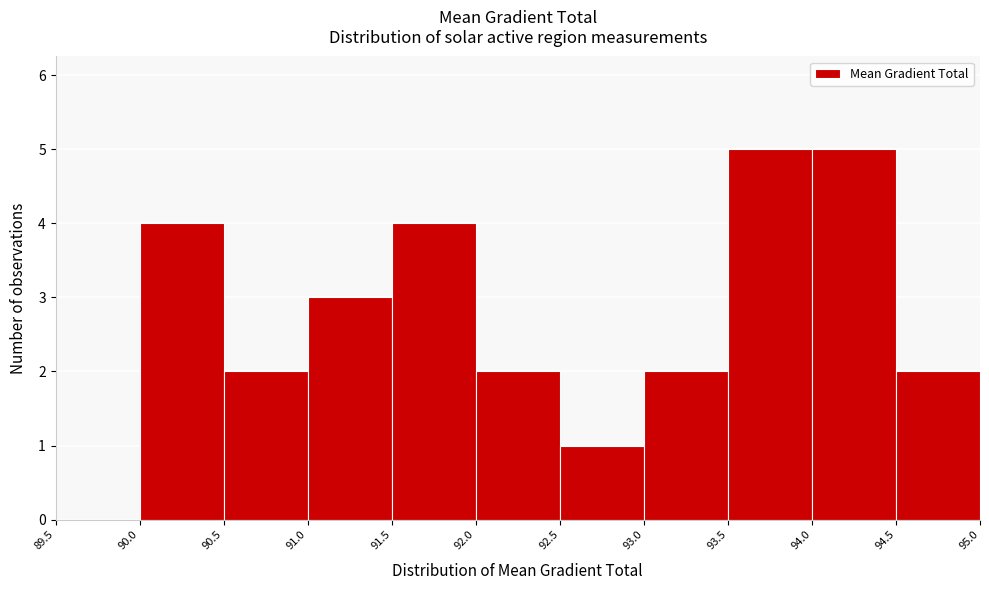

Reading left to right, transcribe this chart: for each bar, give the range it covers on the x-axis and its height. The values are not printed on the chart, so give them approximately, as read against the axis.

89.5 to 90.0: 0
90.0 to 90.5: 4
90.5 to 91.0: 2
91.0 to 91.5: 3
91.5 to 92.0: 4
92.0 to 92.5: 2
92.5 to 93.0: 1
93.0 to 93.5: 2
93.5 to 94.0: 5
94.0 to 94.5: 5
94.5 to 95.0: 2